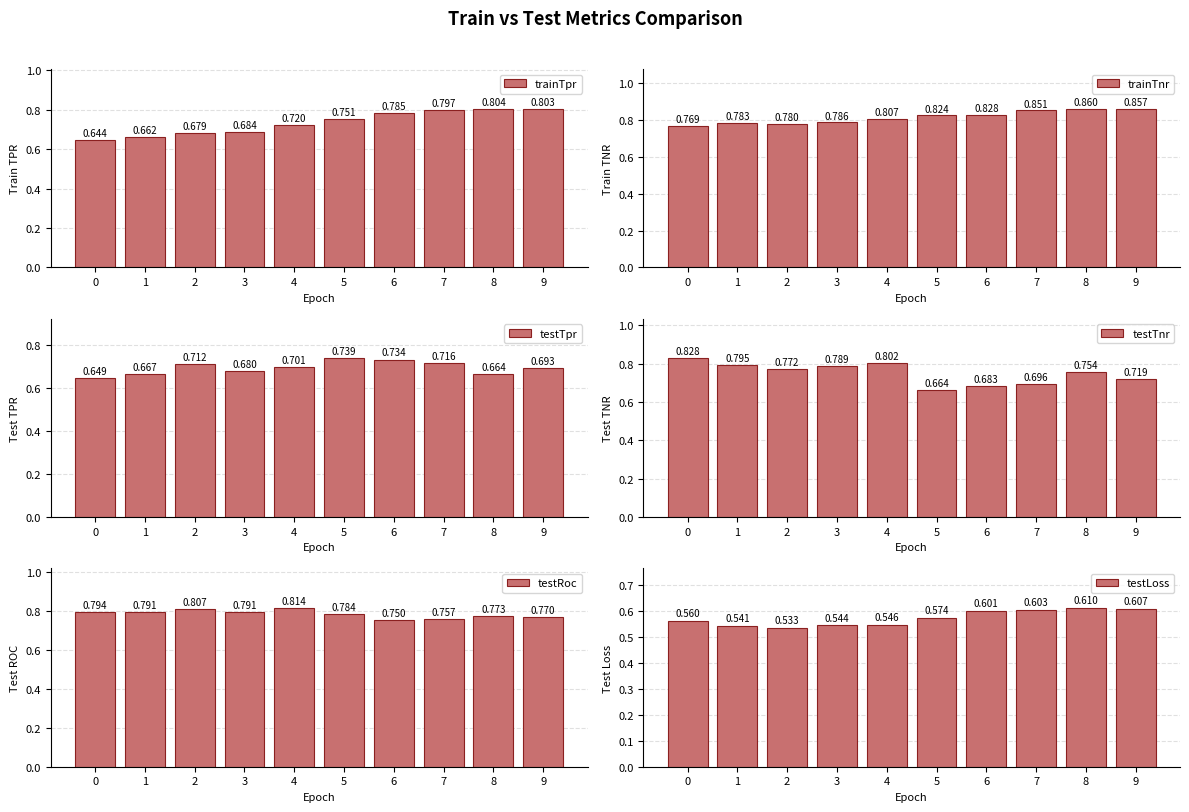

What is the total value across all series at 3?

4.3